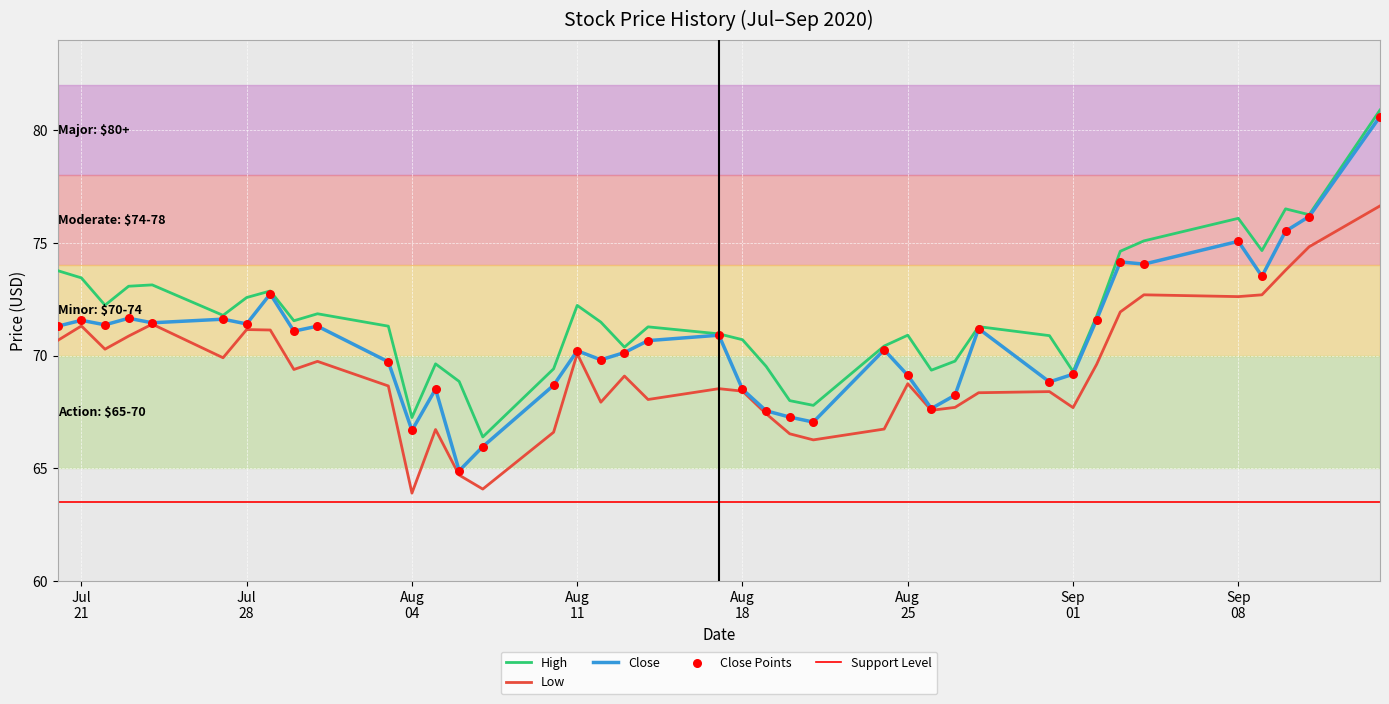

Which series has the widest spread of Y values?

Close